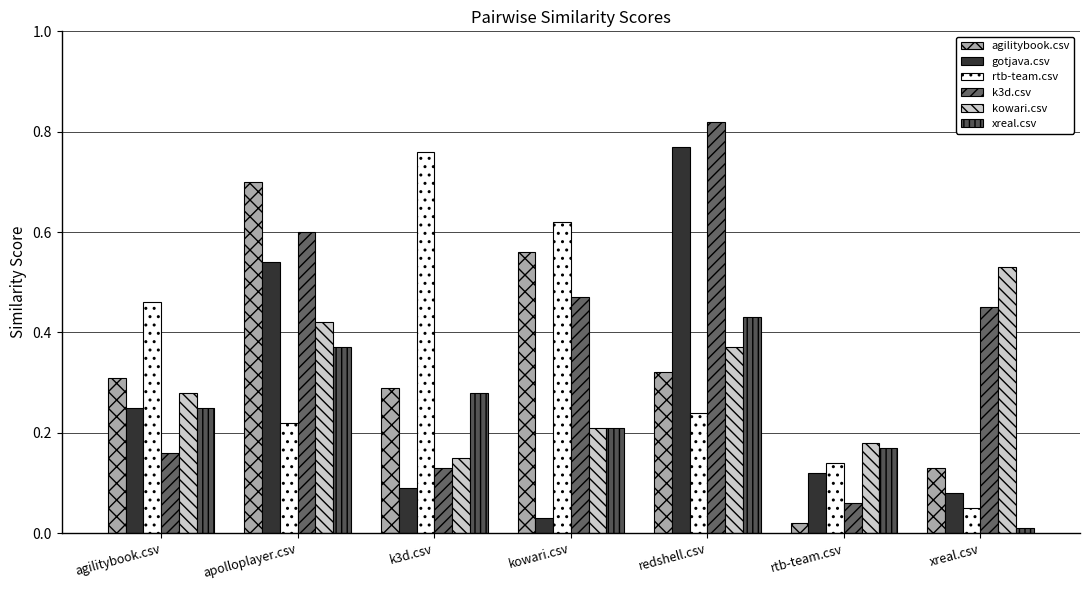

How many data points does each series have?

7